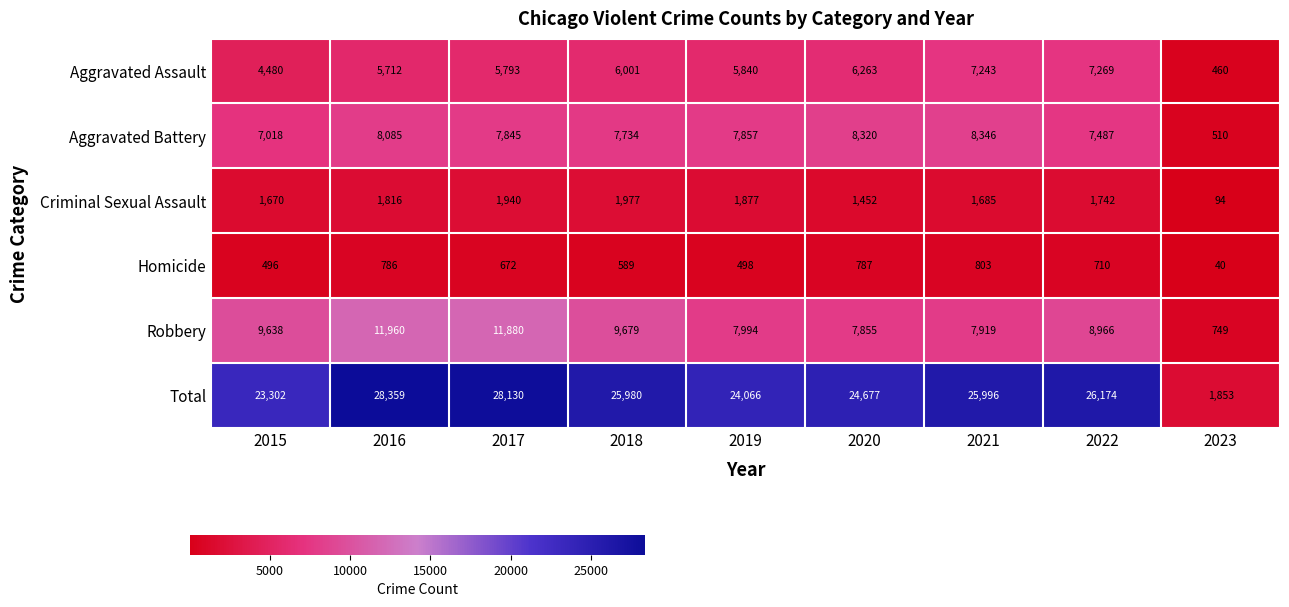

What is the sum of the Homicide values at 2018 and 2015?

1085